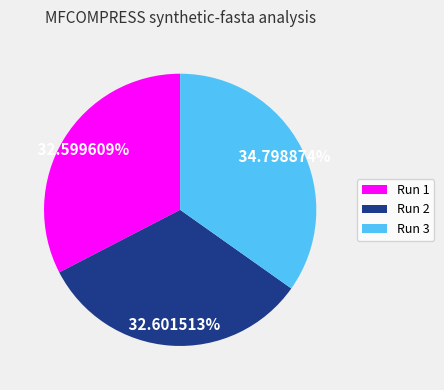

What is the ratio of the value at Run 1 to the value at Run 2?

1.0